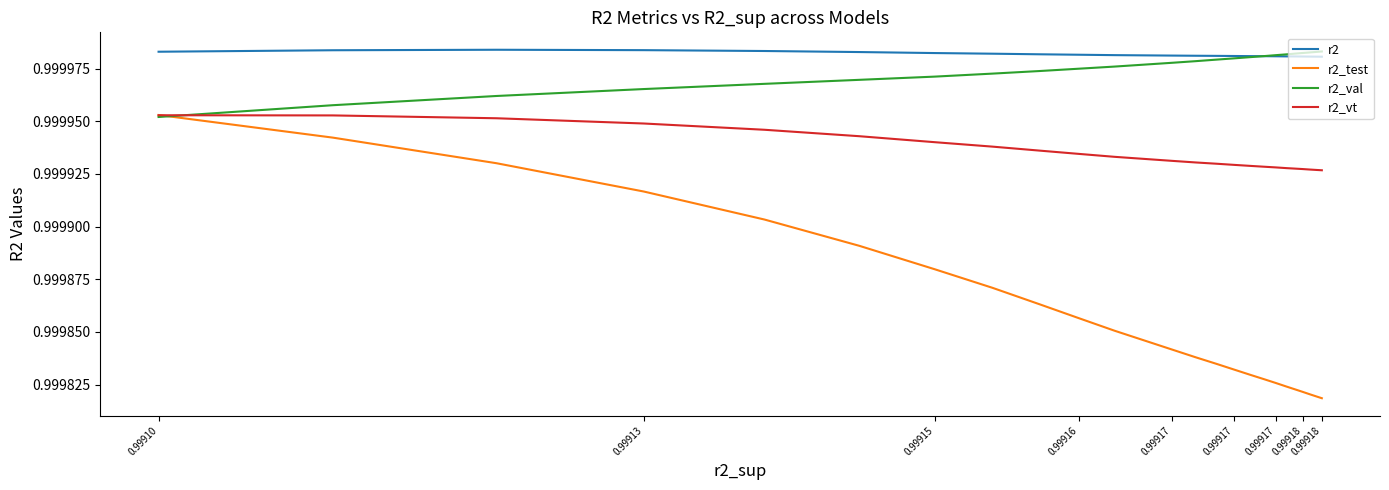

True or false: r2_vt and r2_test cross at least once.

True